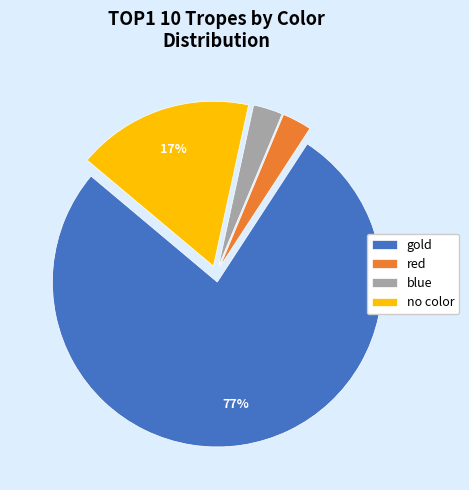

Is there a majority slice in this chart?

Yes